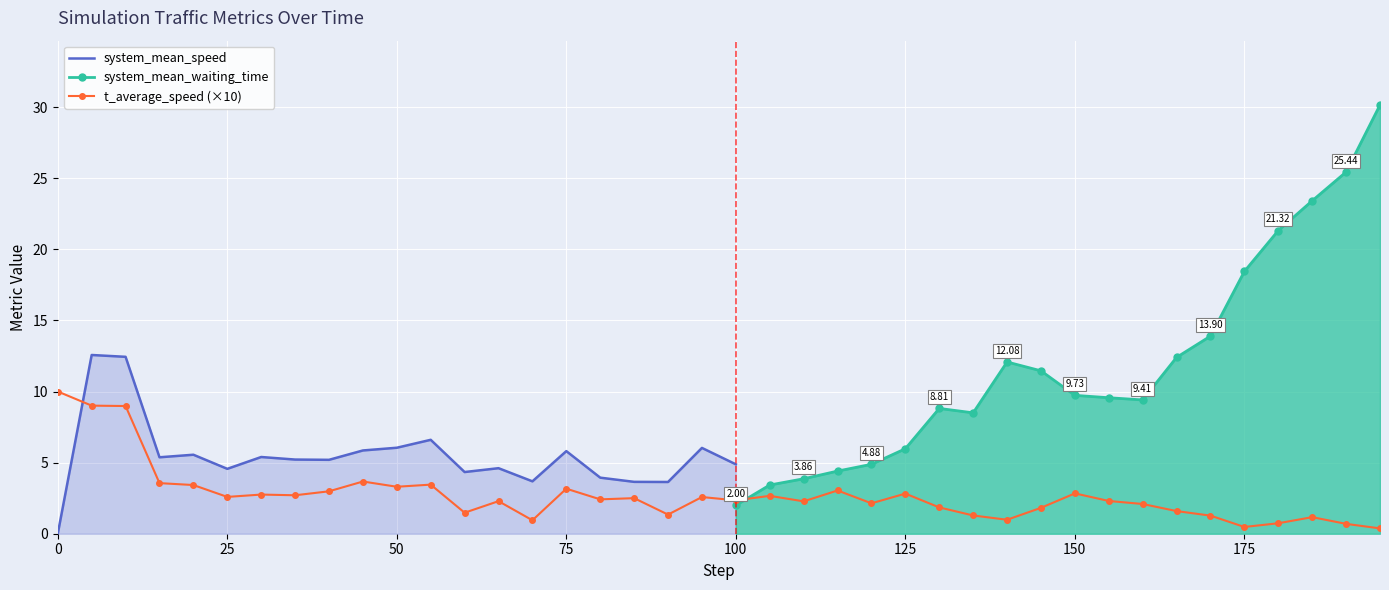

Where is t_average_speed nearest to the value 0?

195